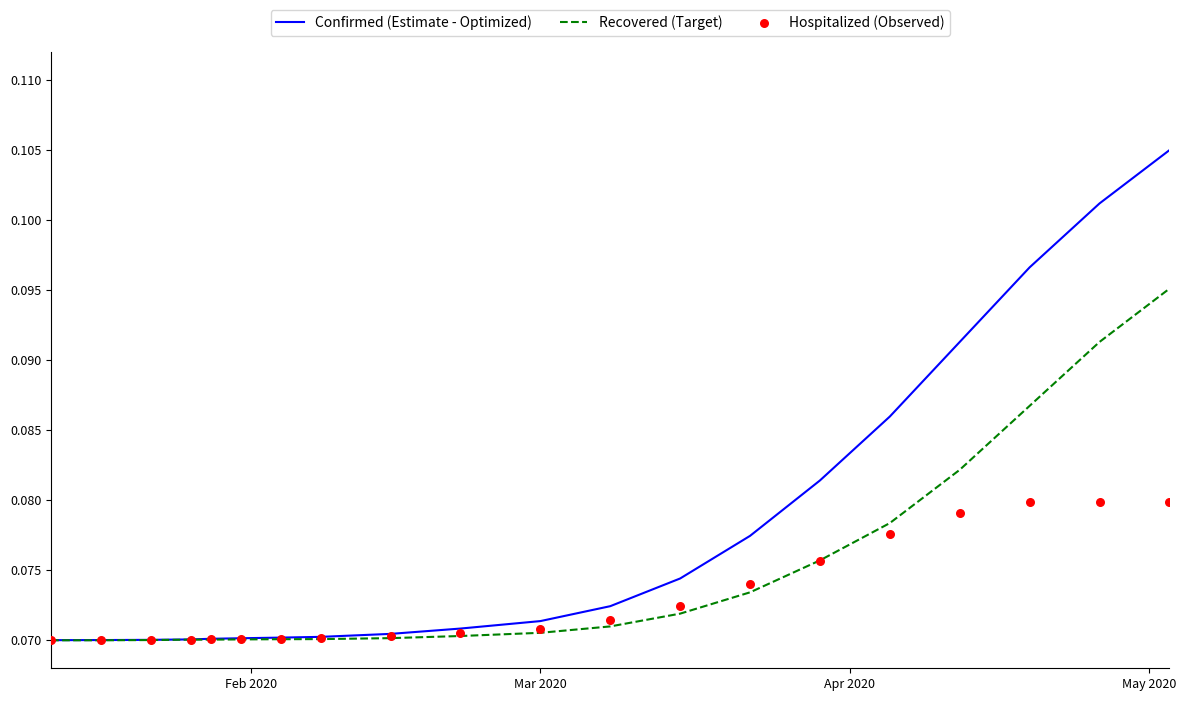

Is the value of Confirmed (Estimate - Optimized) at 18 greater than the value of Hospitalized (Observed) at 15?

Yes